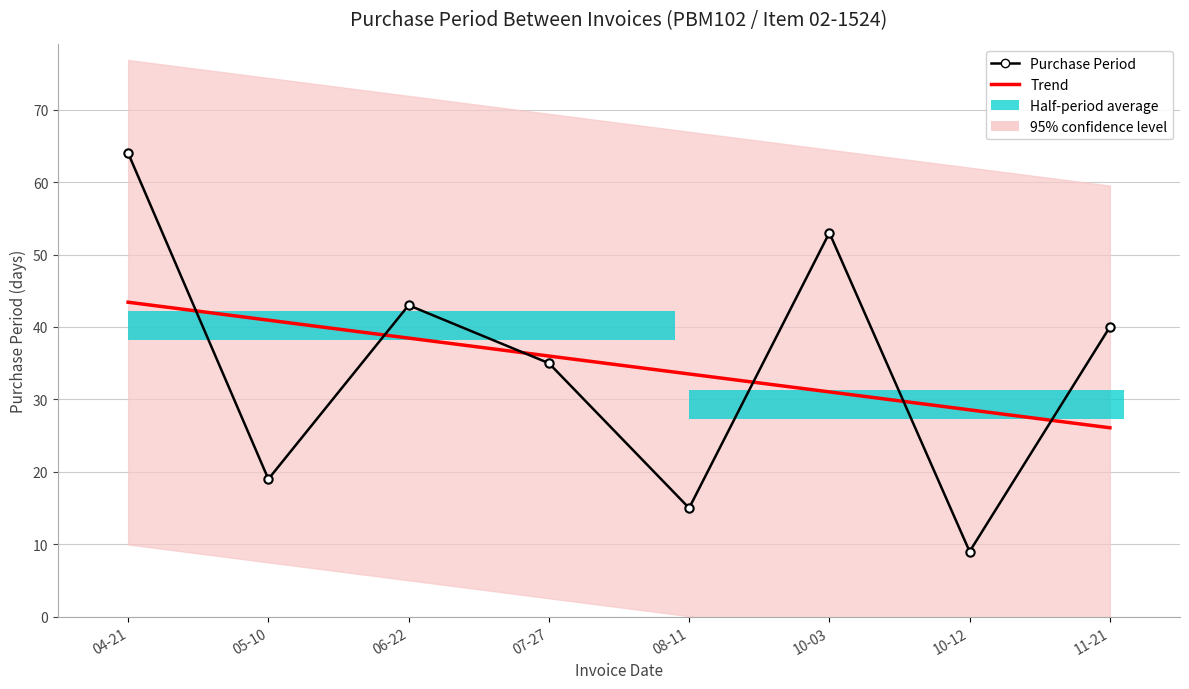

At how many categories does at least one series exceed 58?

1